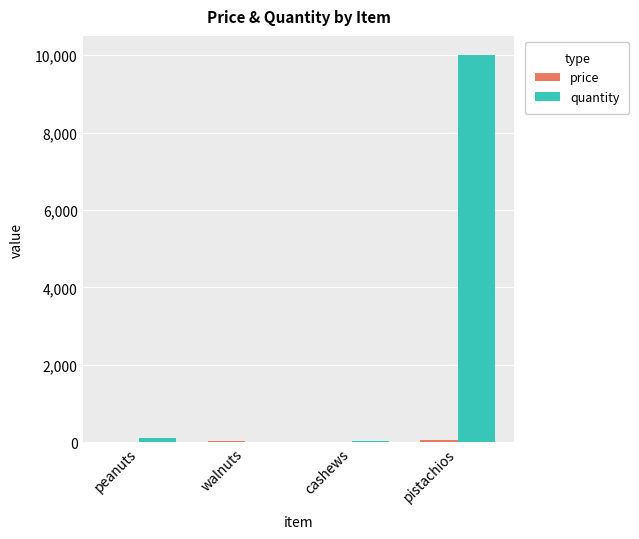

What is the total value across all series at peanuts?

110